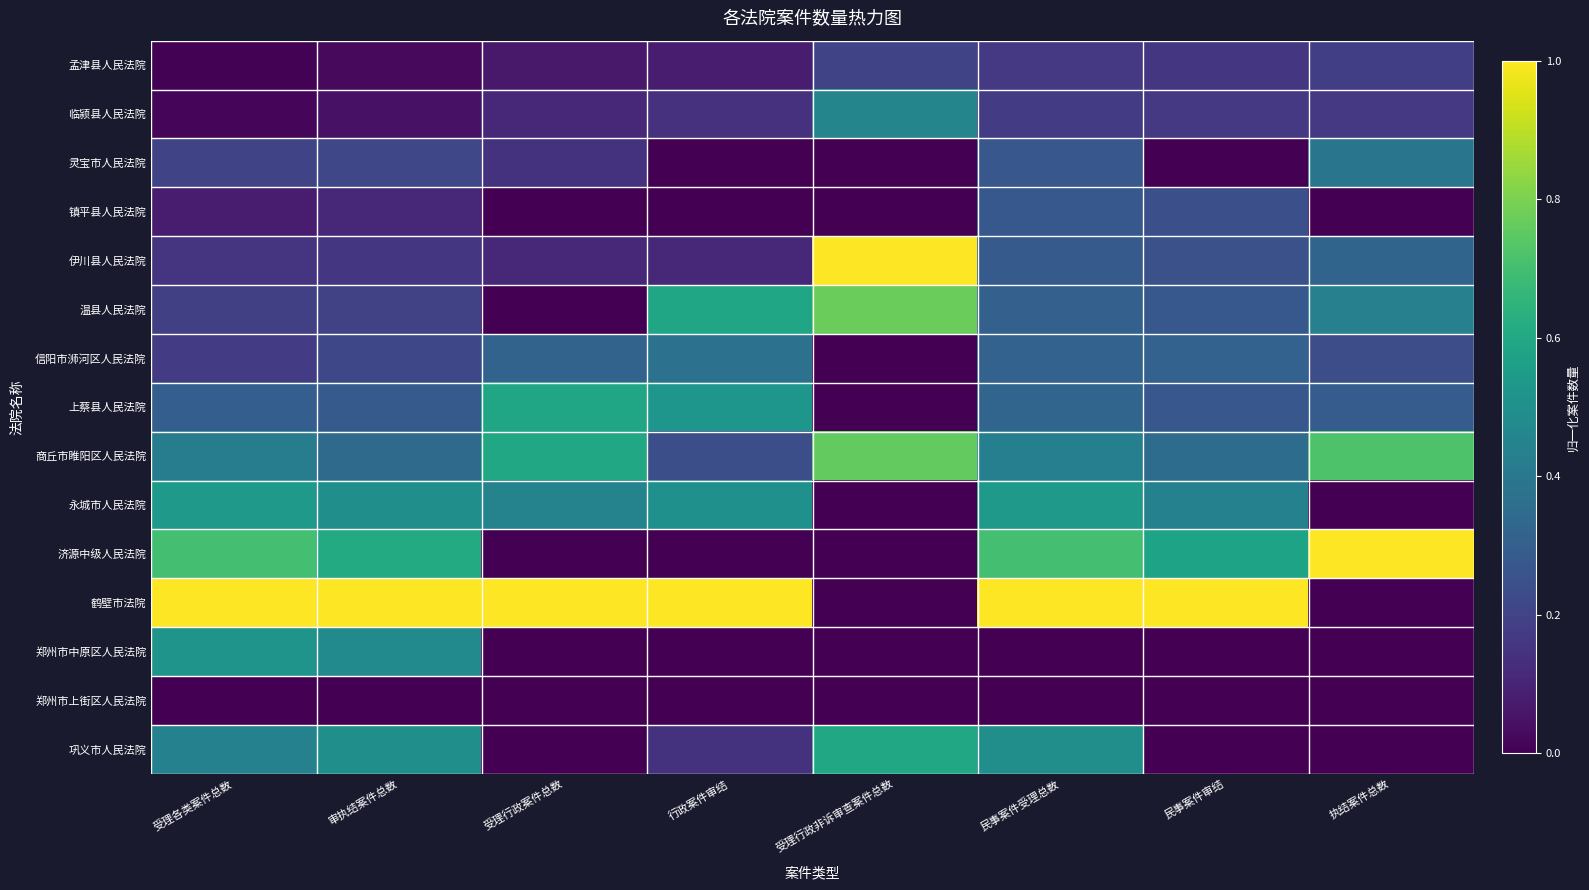

Reading left to right, extract all data points from this chart.

孟津县人民法院: 受理各类案件总数=0.0	审执结案件总数=0.0	受理行政案件总数=0.1	行政案件审结=0.1	受理行政非诉审查案件总数=0.2	民事案件受理总数=0.2	民事案件审结=0.2	执结案件总数=0.2
临颍县人民法院: 受理各类案件总数=0.0	审执结案件总数=0.0	受理行政案件总数=0.1	行政案件审结=0.1	受理行政非诉审查案件总数=0.5	民事案件受理总数=0.2	民事案件审结=0.2	执结案件总数=0.2
灵宝市人民法院: 受理各类案件总数=0.2	审执结案件总数=0.2	受理行政案件总数=0.1	行政案件审结=0.0	受理行政非诉审查案件总数=0.0	民事案件受理总数=0.3	民事案件审结=0.0	执结案件总数=0.4
镇平县人民法院: 受理各类案件总数=0.1	审执结案件总数=0.1	受理行政案件总数=0.0	行政案件审结=0.0	受理行政非诉审查案件总数=0.0	民事案件受理总数=0.3	民事案件审结=0.2	执结案件总数=0.0
伊川县人民法院: 受理各类案件总数=0.2	审执结案件总数=0.2	受理行政案件总数=0.1	行政案件审结=0.1	受理行政非诉审查案件总数=1.0	民事案件受理总数=0.3	民事案件审结=0.2	执结案件总数=0.3
温县人民法院: 受理各类案件总数=0.2	审执结案件总数=0.2	受理行政案件总数=0.0	行政案件审结=0.6	受理行政非诉审查案件总数=0.8	民事案件受理总数=0.3	民事案件审结=0.3	执结案件总数=0.4
信阳市浉河区人民法院: 受理各类案件总数=0.2	审执结案件总数=0.2	受理行政案件总数=0.3	行政案件审结=0.4	受理行政非诉审查案件总数=0.0	民事案件受理总数=0.3	民事案件审结=0.3	执结案件总数=0.2
上蔡县人民法院: 受理各类案件总数=0.3	审执结案件总数=0.3	受理行政案件总数=0.6	行政案件审结=0.5	受理行政非诉审查案件总数=0.0	民事案件受理总数=0.3	民事案件审结=0.3	执结案件总数=0.3
商丘市睢阳区人民法院: 受理各类案件总数=0.4	审执结案件总数=0.3	受理行政案件总数=0.6	行政案件审结=0.2	受理行政非诉审查案件总数=0.8	民事案件受理总数=0.4	民事案件审结=0.4	执结案件总数=0.7
永城市人民法院: 受理各类案件总数=0.5	审执结案件总数=0.5	受理行政案件总数=0.4	行政案件审结=0.5	受理行政非诉审查案件总数=0.0	民事案件受理总数=0.5	民事案件审结=0.4	执结案件总数=0.0
济源中级人民法院: 受理各类案件总数=0.7	审执结案件总数=0.6	受理行政案件总数=0.0	行政案件审结=0.0	受理行政非诉审查案件总数=0.0	民事案件受理总数=0.7	民事案件审结=0.6	执结案件总数=1.0
鹤壁市法院: 受理各类案件总数=1.0	审执结案件总数=1.0	受理行政案件总数=1.0	行政案件审结=1.0	受理行政非诉审查案件总数=0.0	民事案件受理总数=1.0	民事案件审结=1.0	执结案件总数=0.0
郑州市中原区人民法院: 受理各类案件总数=0.5	审执结案件总数=0.5	受理行政案件总数=0.0	行政案件审结=0.0	受理行政非诉审查案件总数=0.0	民事案件受理总数=0.0	民事案件审结=0.0	执结案件总数=0.0
郑州市上街区人民法院: 受理各类案件总数=0.0	审执结案件总数=0.0	受理行政案件总数=0.0	行政案件审结=0.0	受理行政非诉审查案件总数=0.0	民事案件受理总数=0.0	民事案件审结=0.0	执结案件总数=0.0
巩义市人民法院: 受理各类案件总数=0.4	审执结案件总数=0.5	受理行政案件总数=0.0	行政案件审结=0.1	受理行政非诉审查案件总数=0.6	民事案件受理总数=0.5	民事案件审结=0.0	执结案件总数=0.0